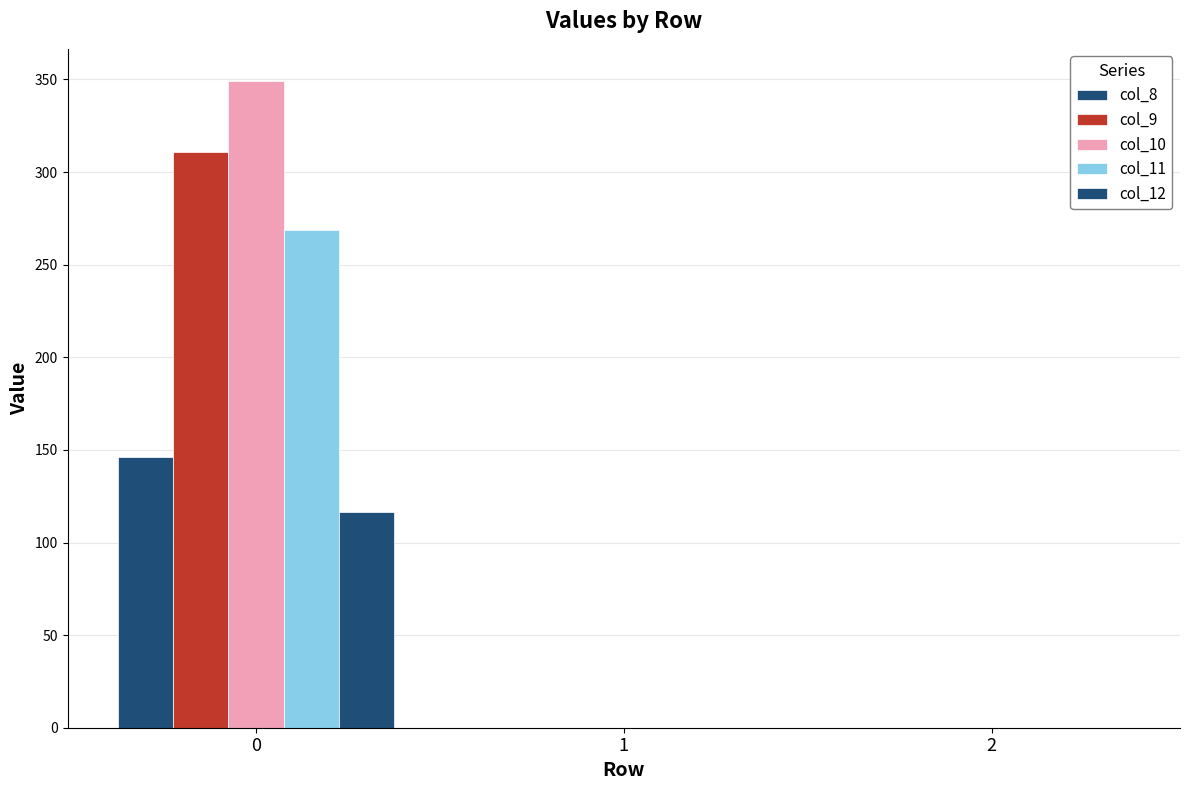

Are the bars horizontal?

No